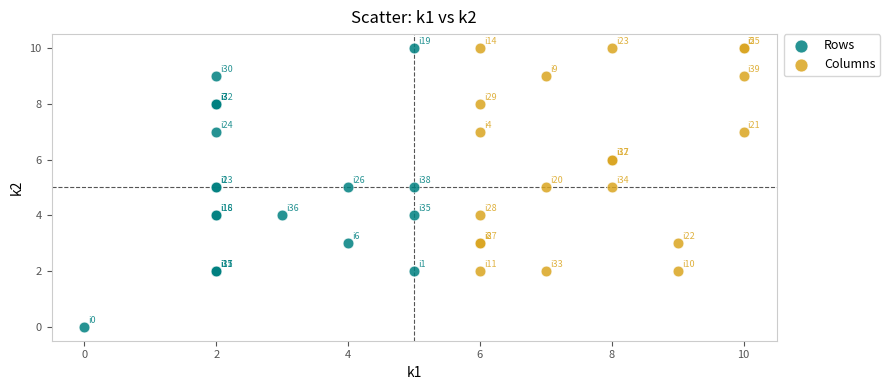

Which series reaches the minimum Y coordinate?

Rows